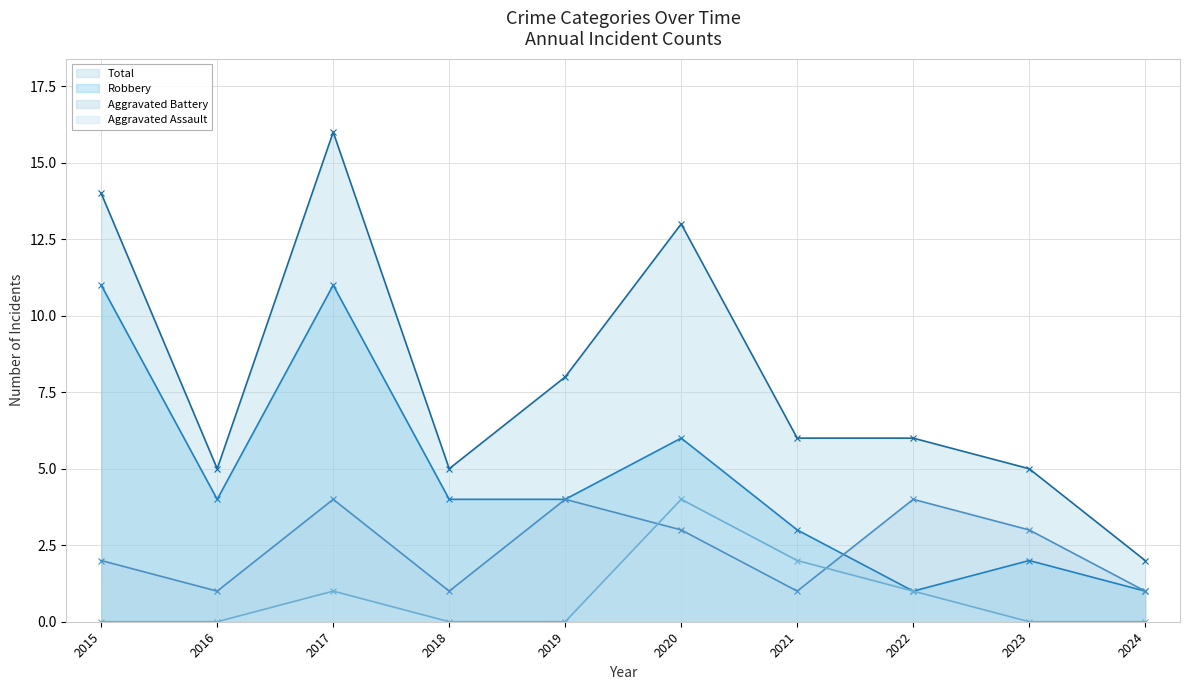

Which category has the highest value in the Aggravated Assault series?

2020